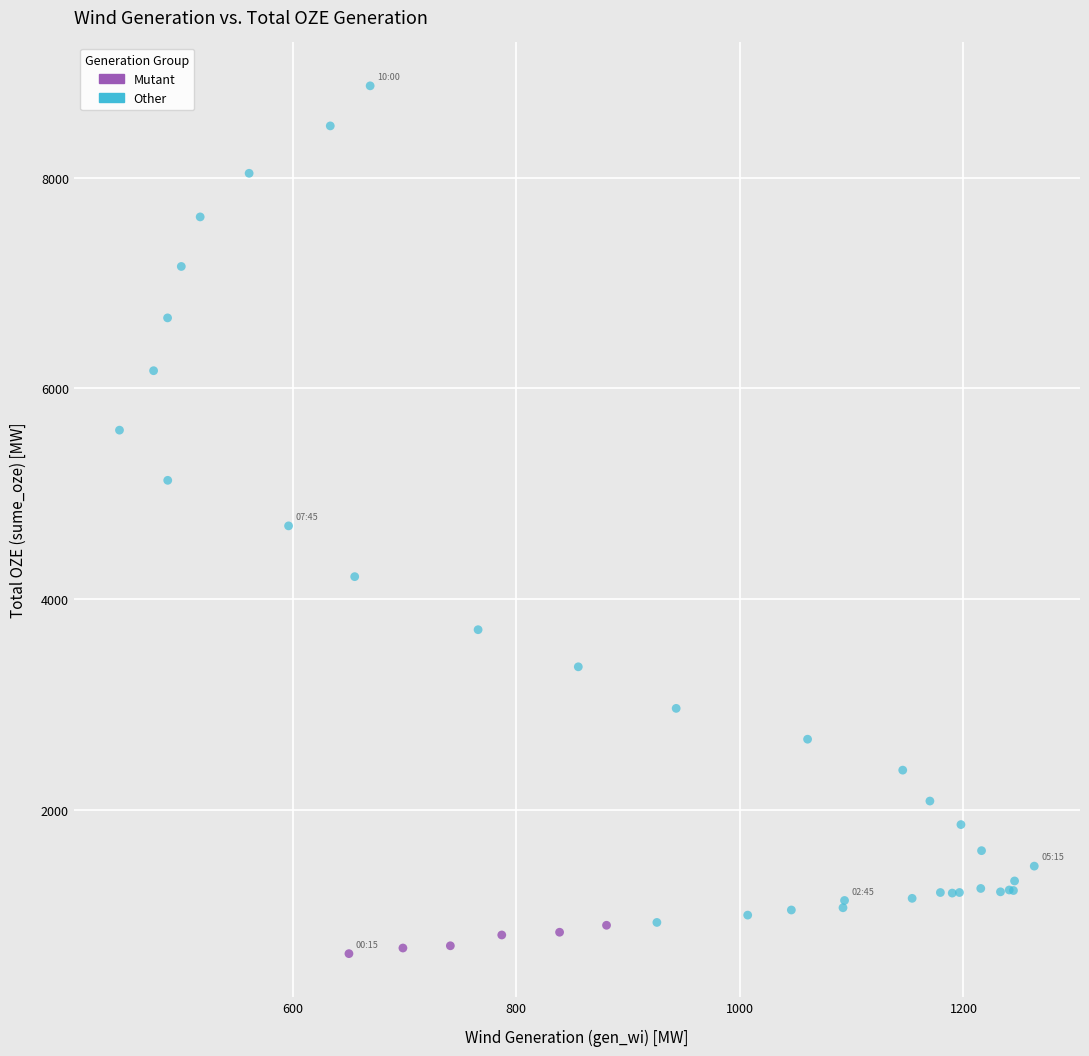

Which series has the largest Y range (max minus min)?

Other